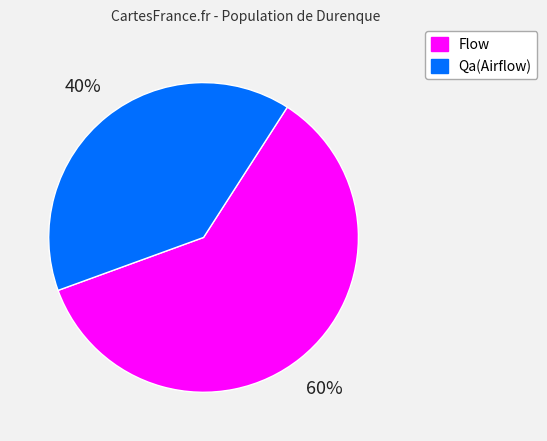

Rank the categories by value from lowest to highest.

Qa(Airflow), Flow